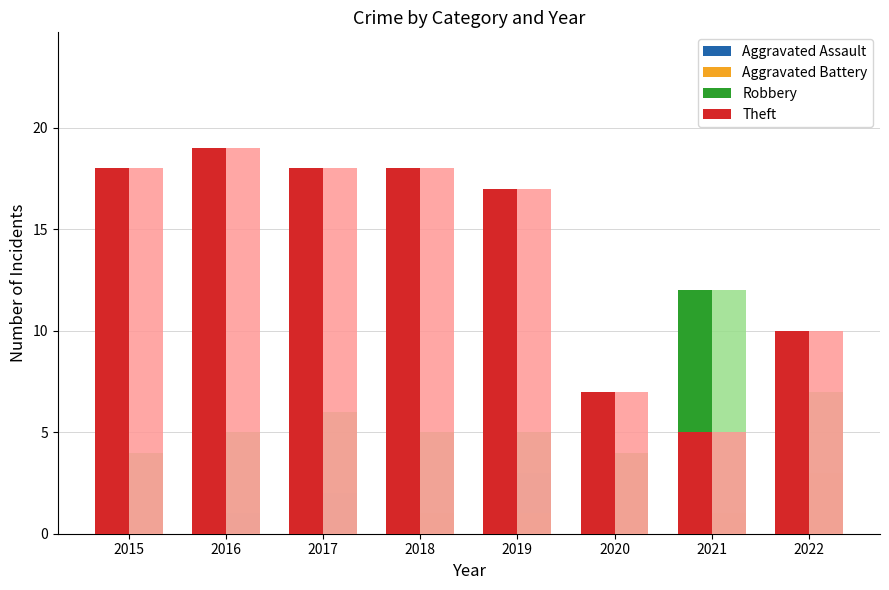

How many data points in Aggravated Assault are above 2?

1